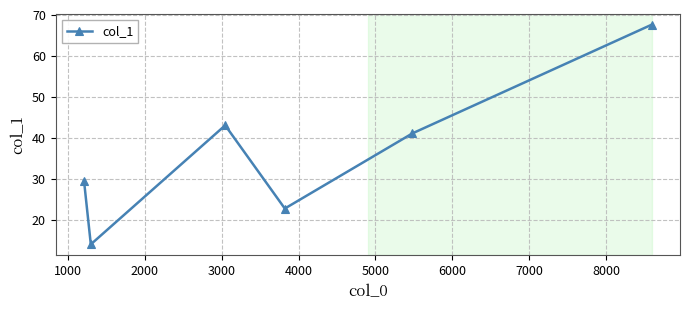

What is the greatest value displayed?

67.6